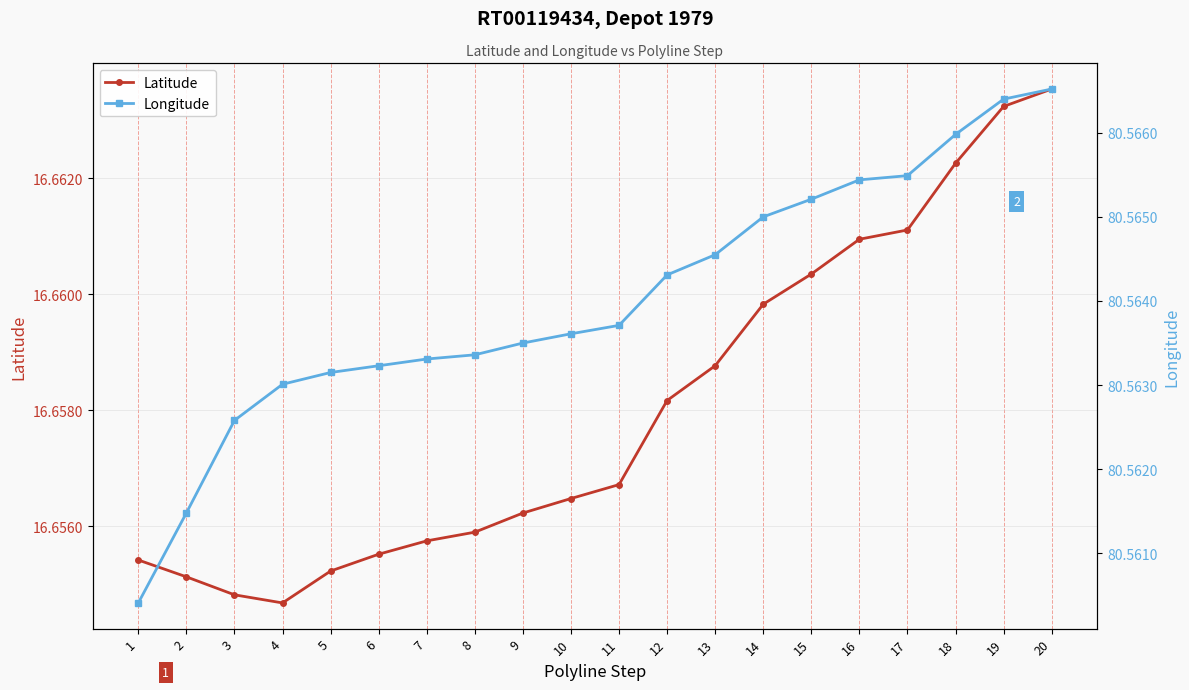

What is the value of the Longitude point at the 20th from the left?

80.6